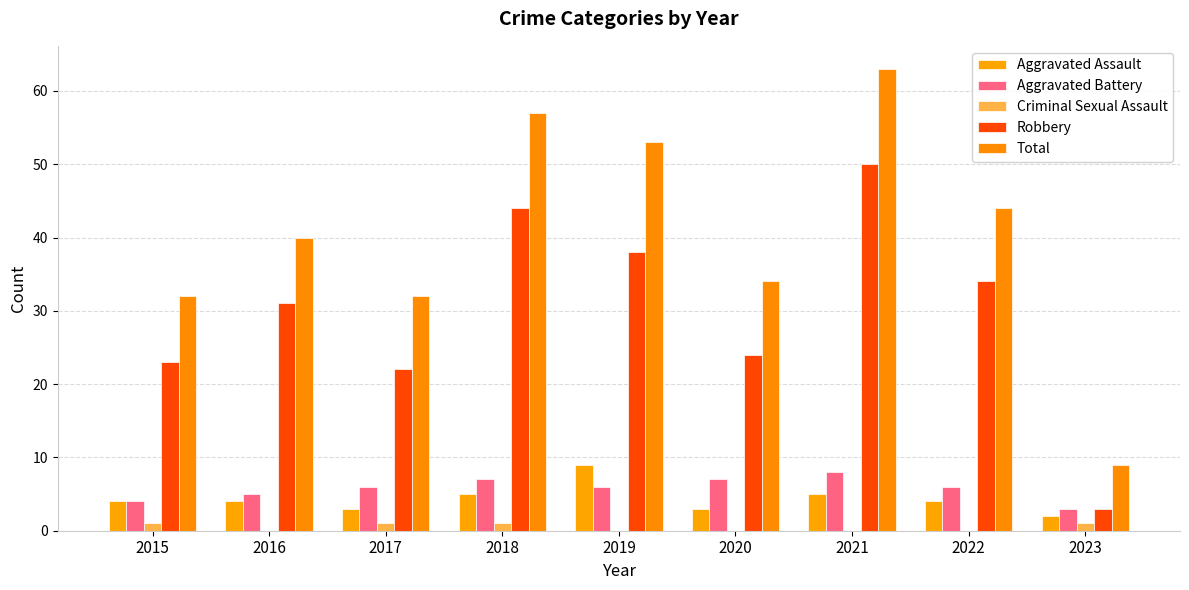

The value of Aggravated Assault at 2023 is 2. True or false?

True